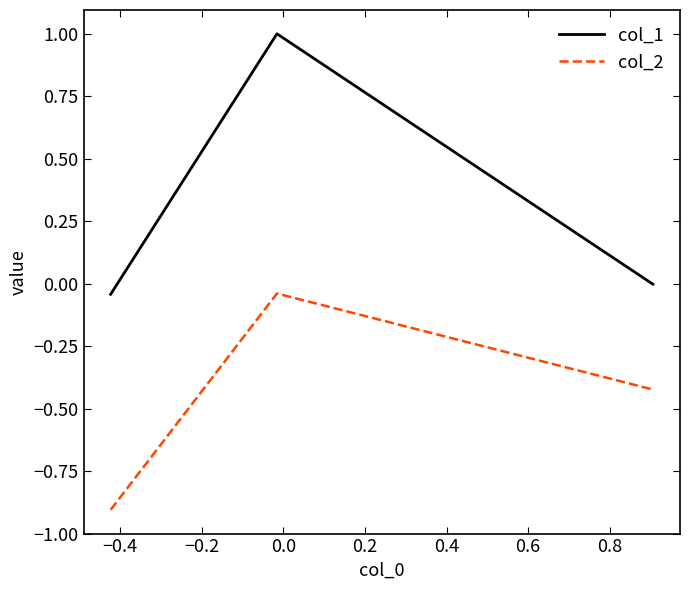

Which series has the largest range (max minus min)?

col_1